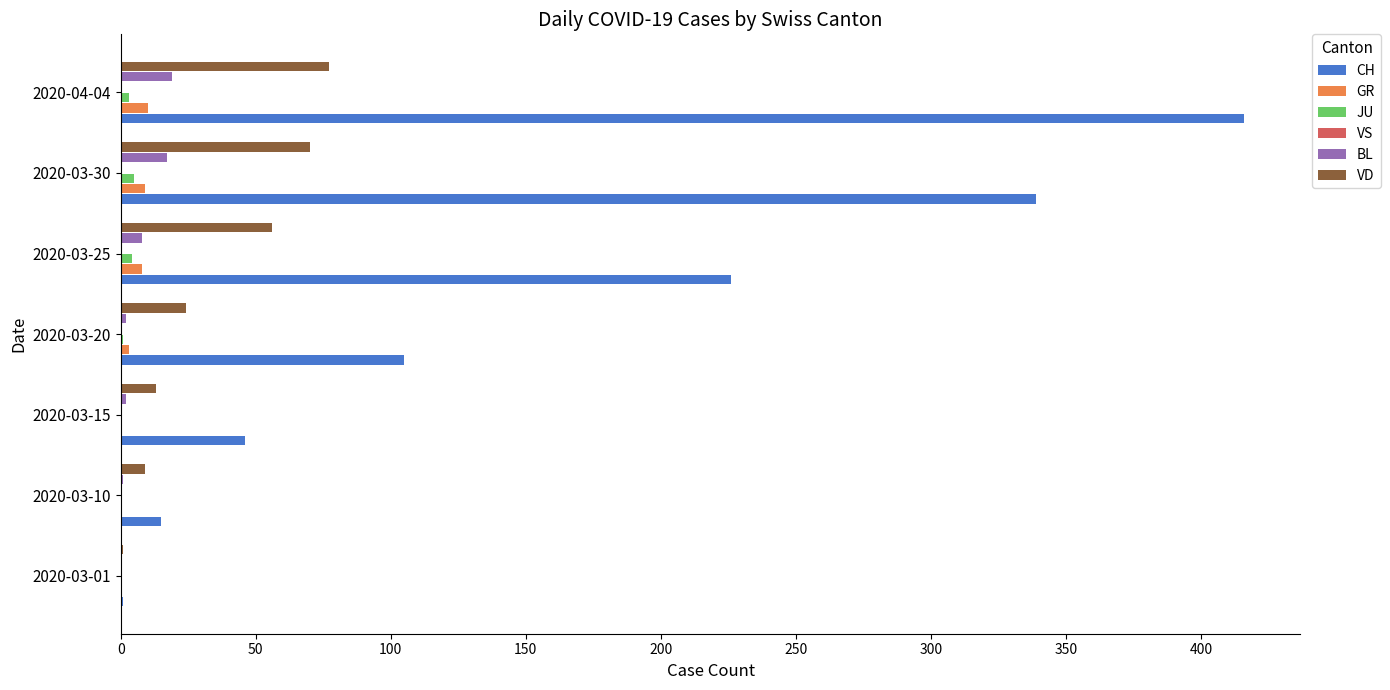

Which has a higher value, 2020-03-20 or 2020-03-15?

2020-03-20